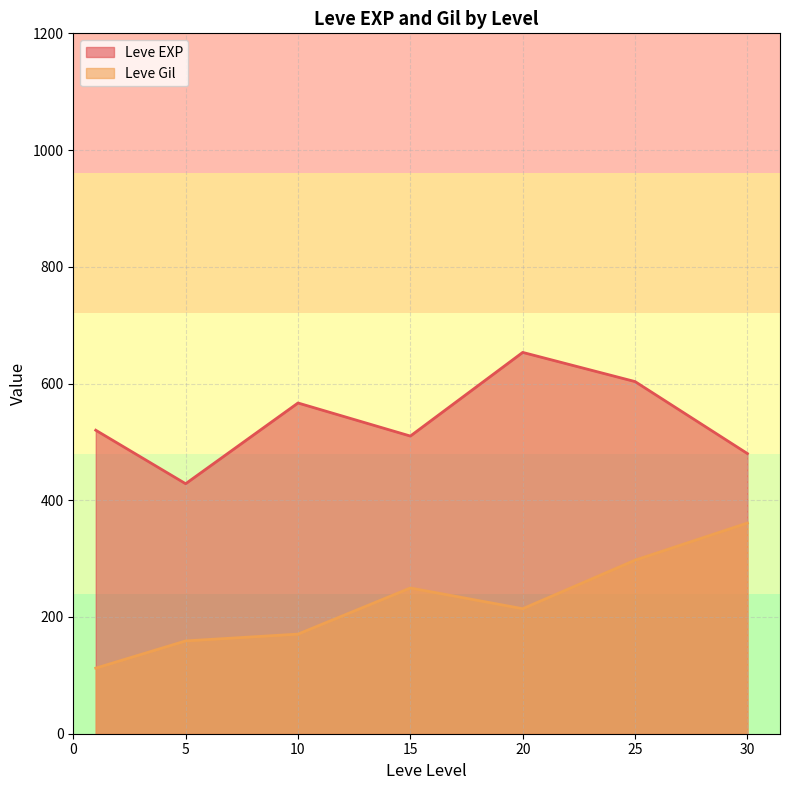

Is the value of Leve Gil at 20 greater than the value of Leve EXP at 15?

No